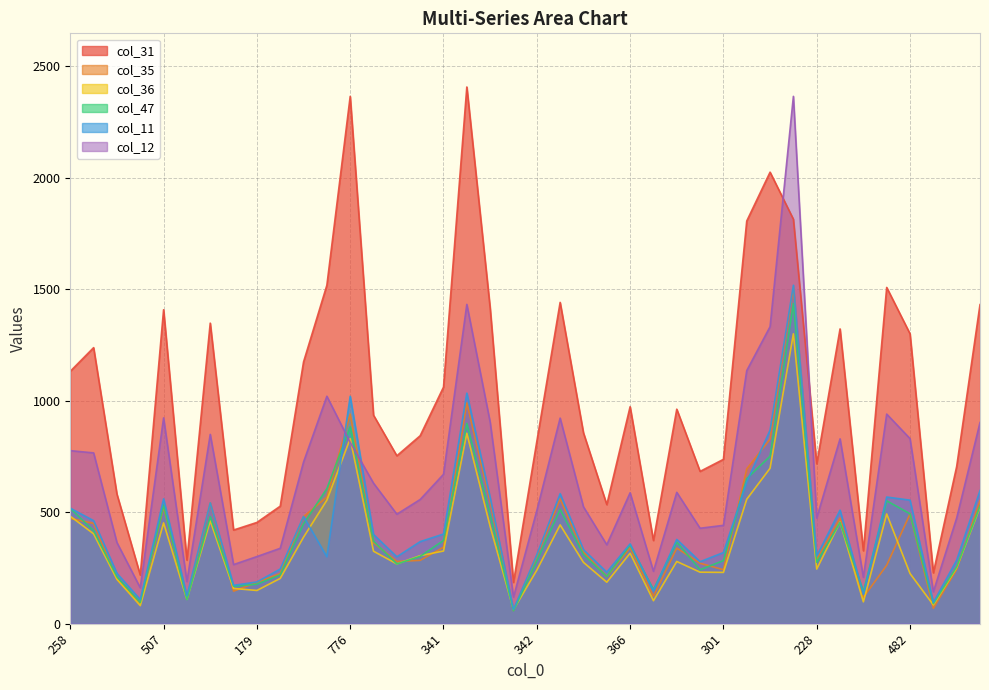

What is the lowest value of the col_12 series?

119